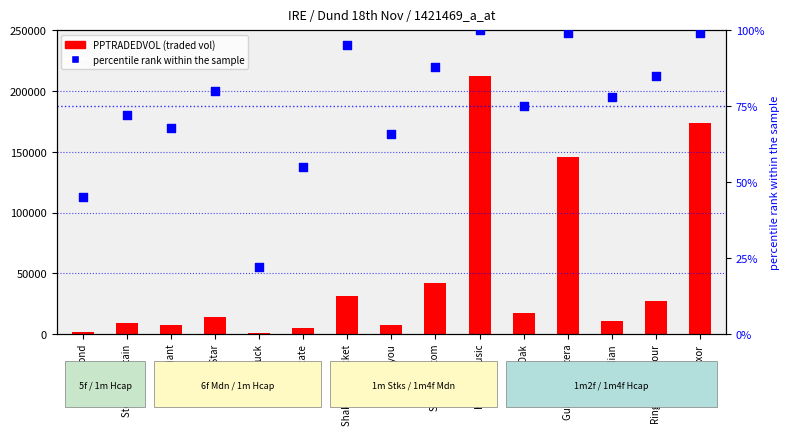

Which series contains the lowest Y value?

percentile rank within the sample